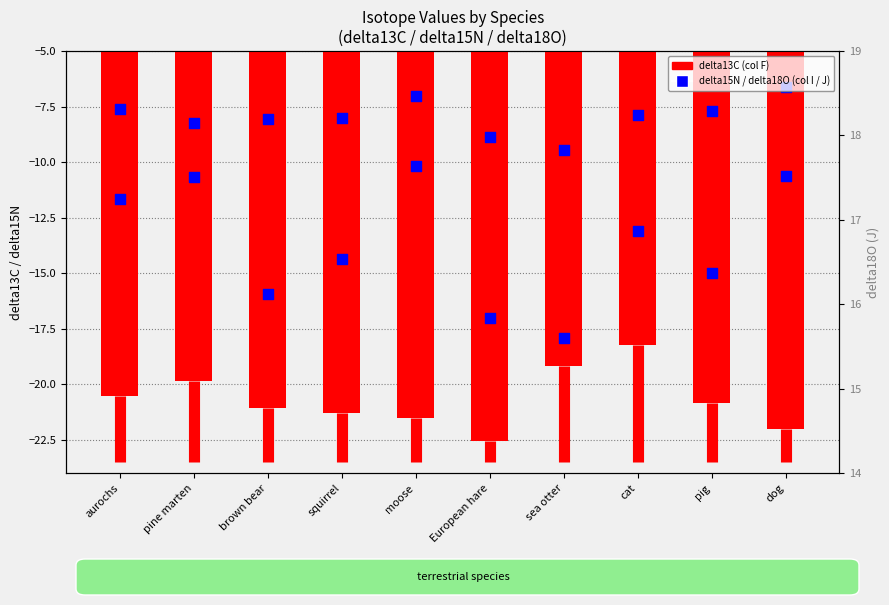

At how many categories does at least one series exceed -16?

10